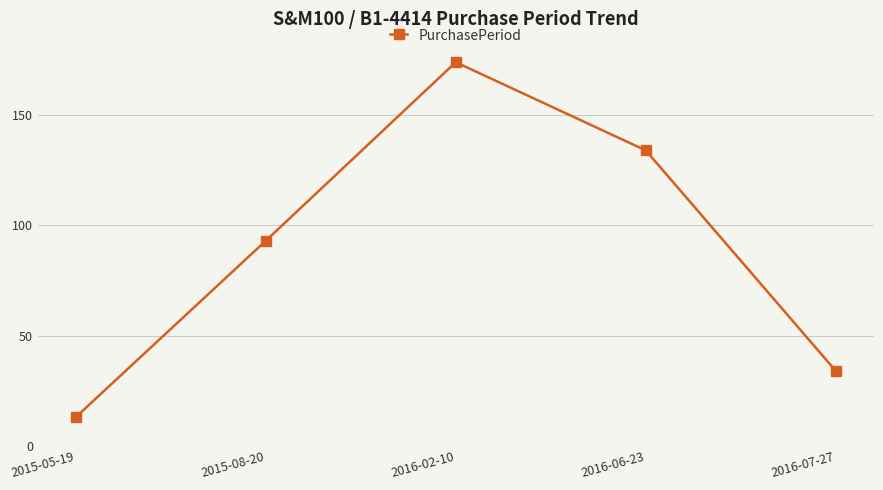

Count the values in the range 34 to 134.

3